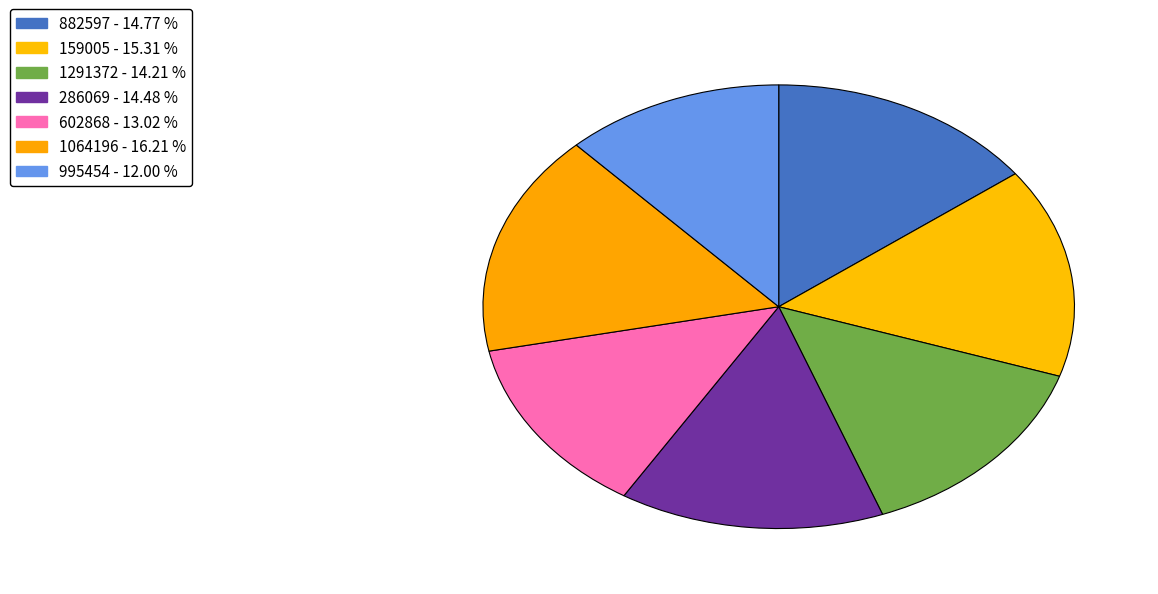

What is the total percentage of 1064196 and 1291372?

30.4%